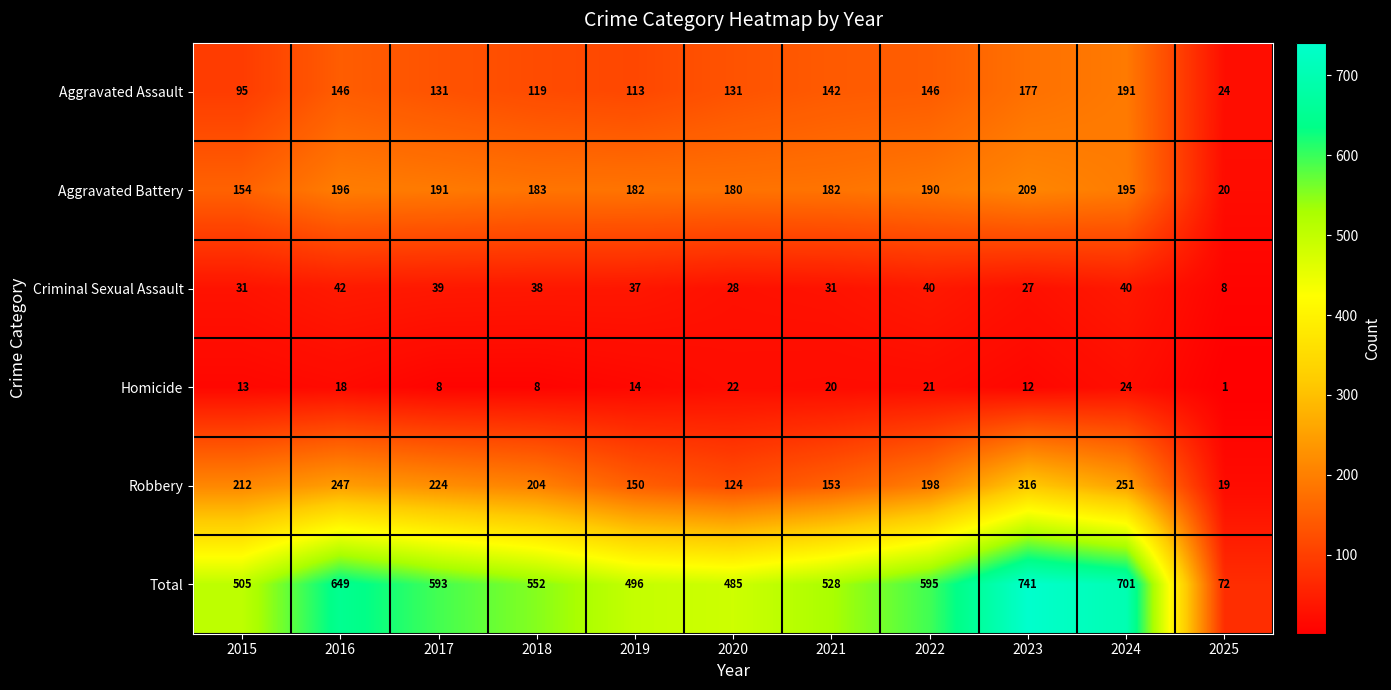

Is it true that Aggravated Assault equals 258 at 2016?

False